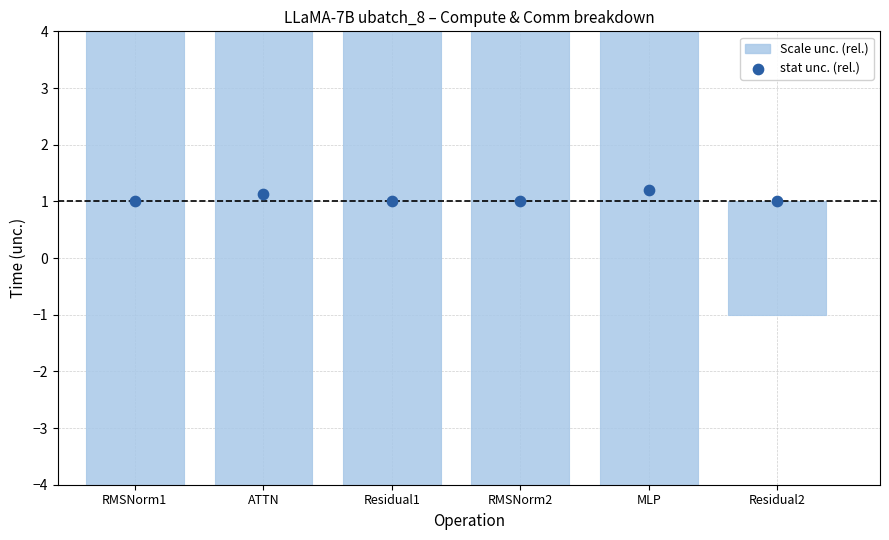

What is the average X value?

125.0